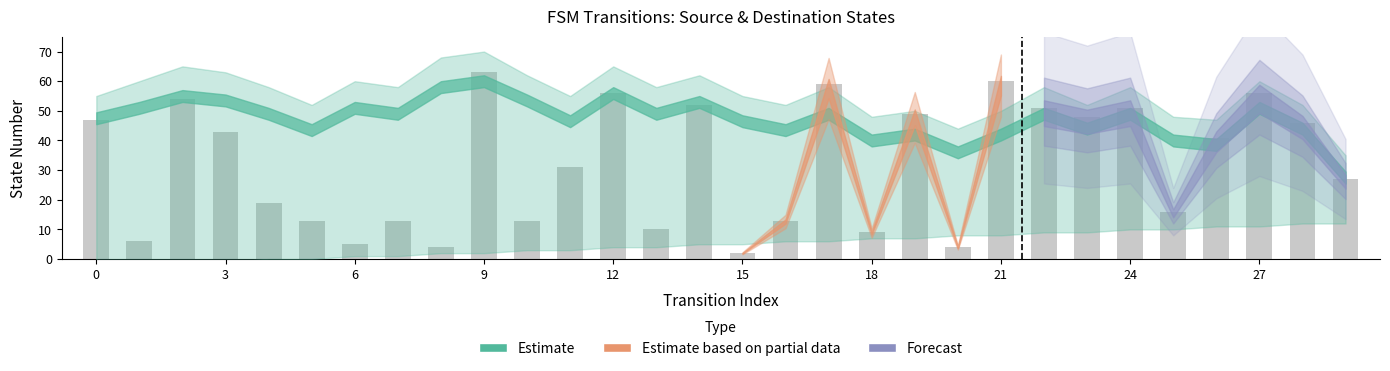

What is the difference between the maximum and minimum values?

61